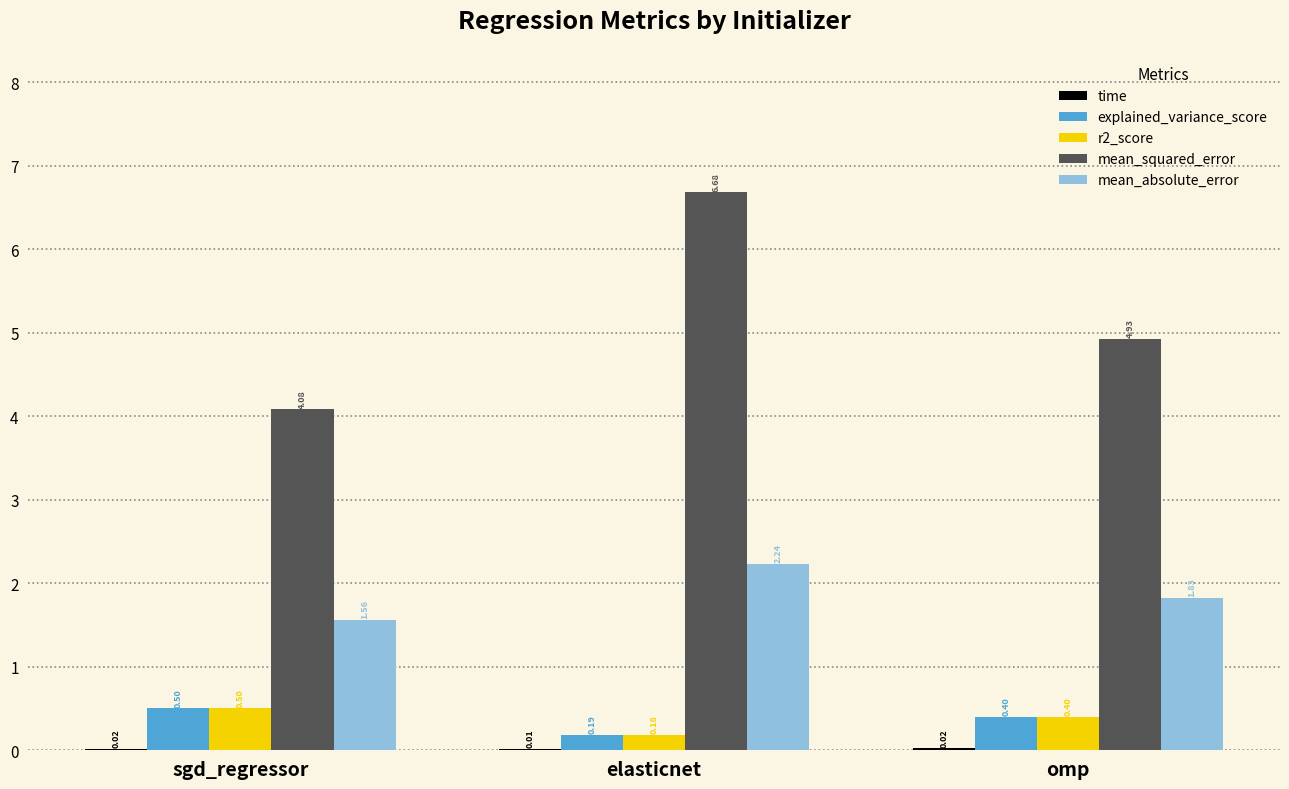

What is the difference between the mean_squared_error values at sgd_regressor and elasticnet?

2.6